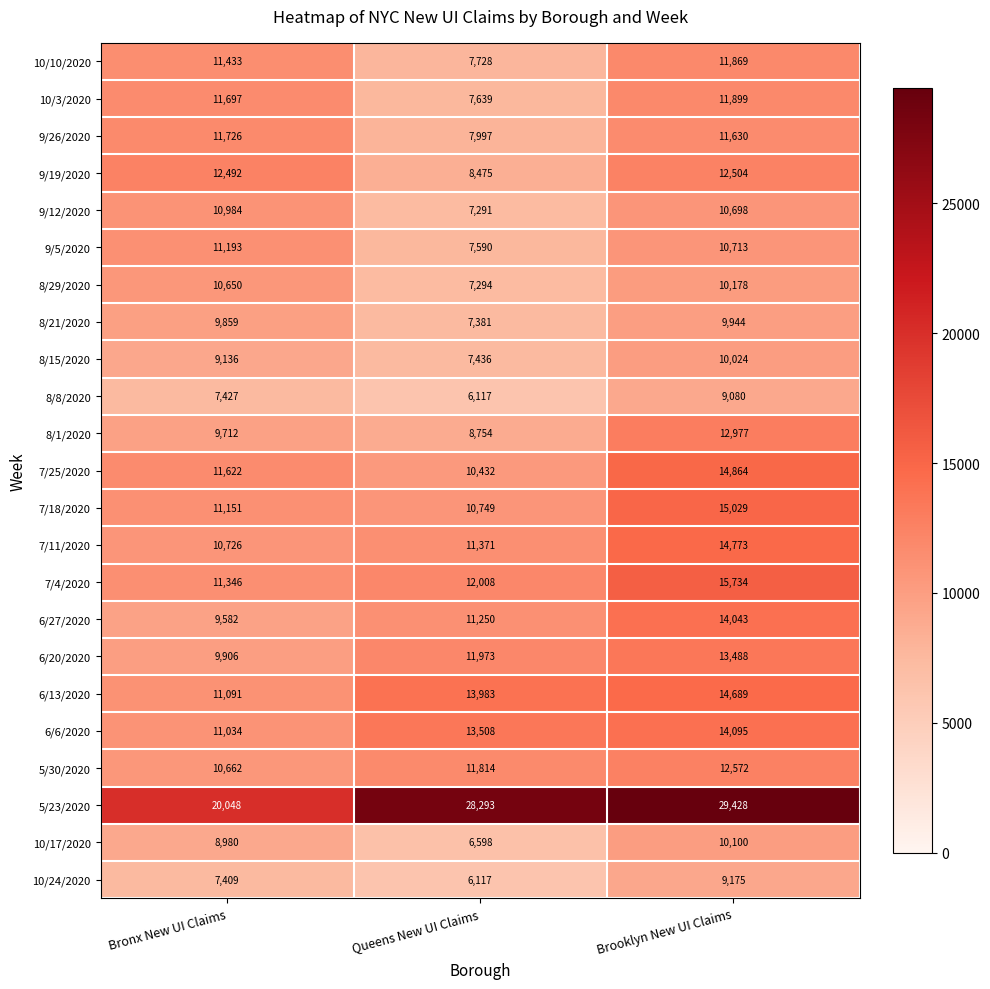

What is the minimum value for 6/27/2020?

9582